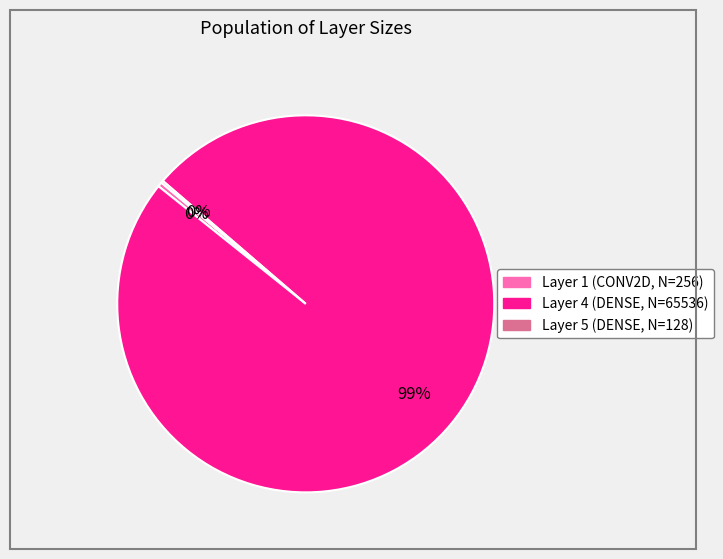

Does Layer 4 (DENSE, N=65536) account for over 50% of the chart?

Yes